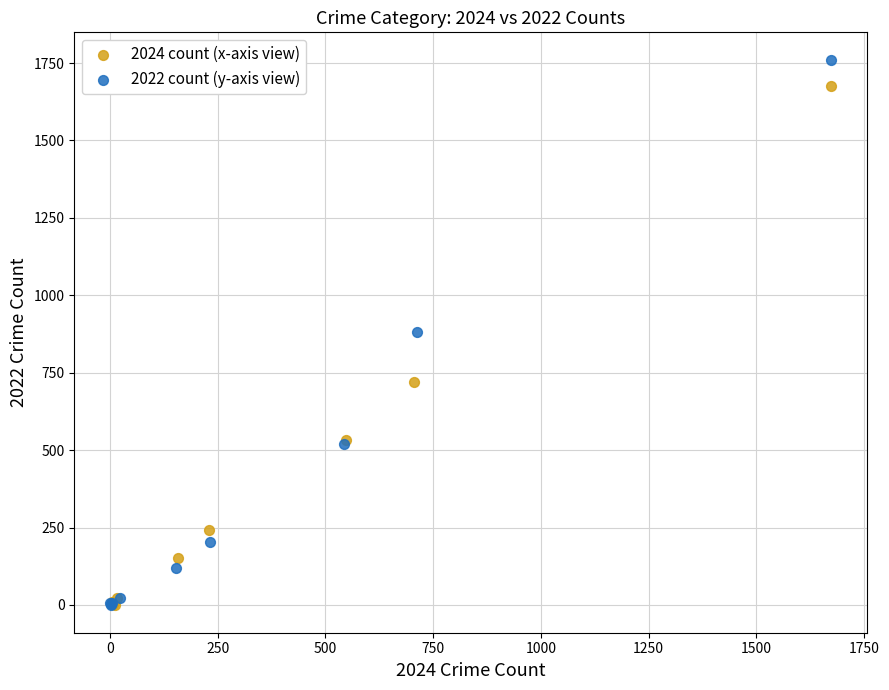

What are all the series names shown in the legend?

2024 count (x-axis view), 2022 count (y-axis view)